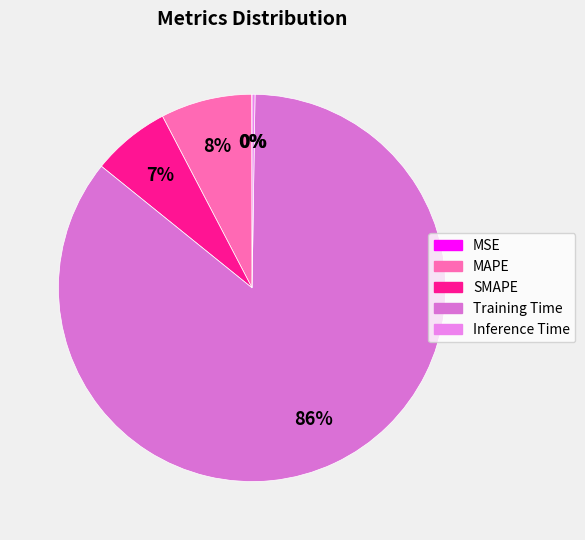

Which category accounts for the majority?

Training Time